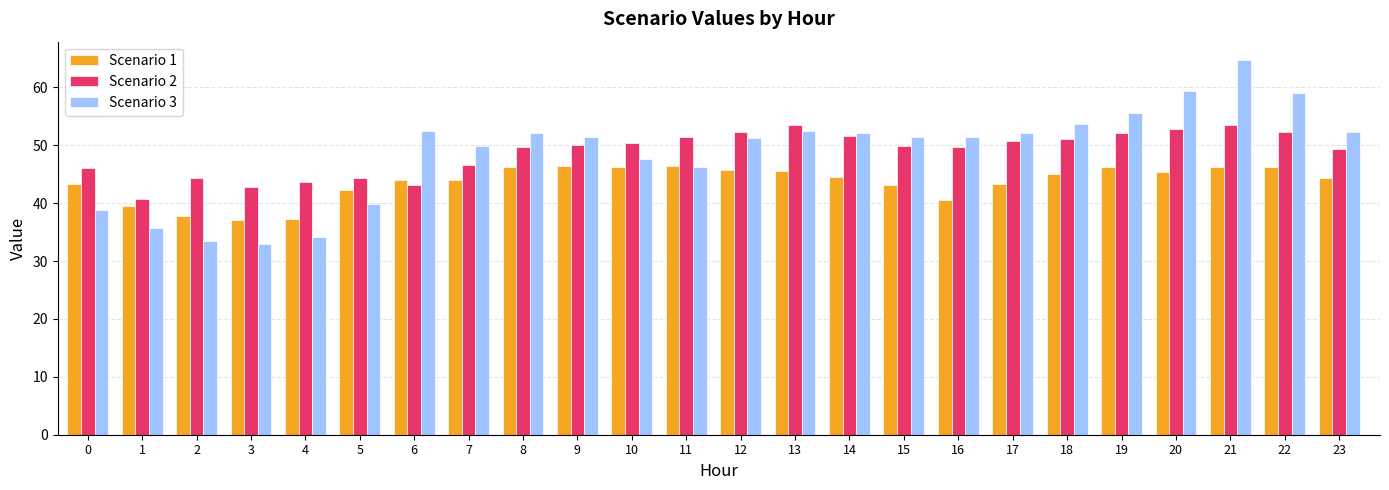

Which category has the highest value across all series?

21